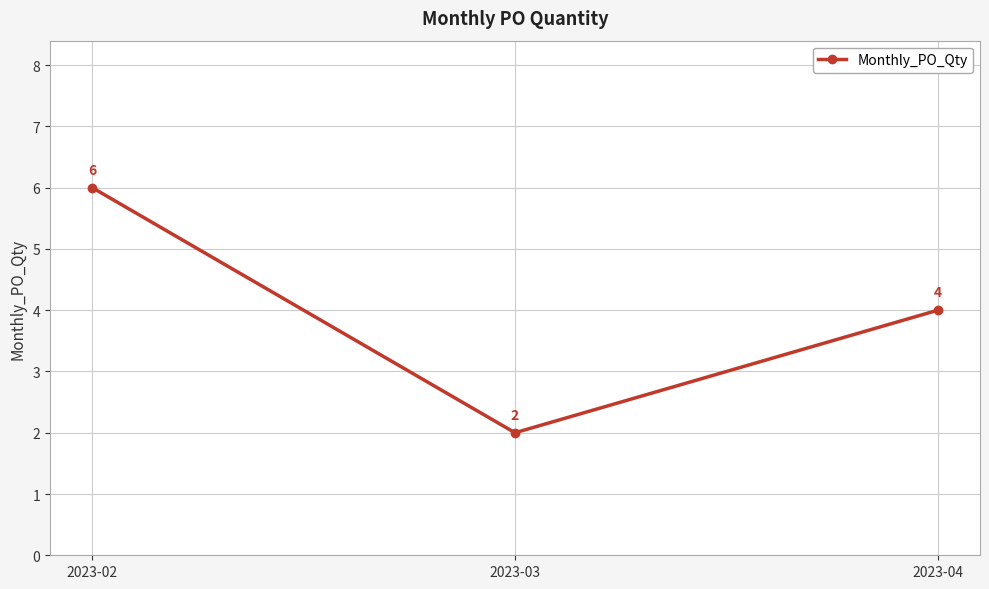

What is the change in value from 2023-02 to 2023-03?

-4